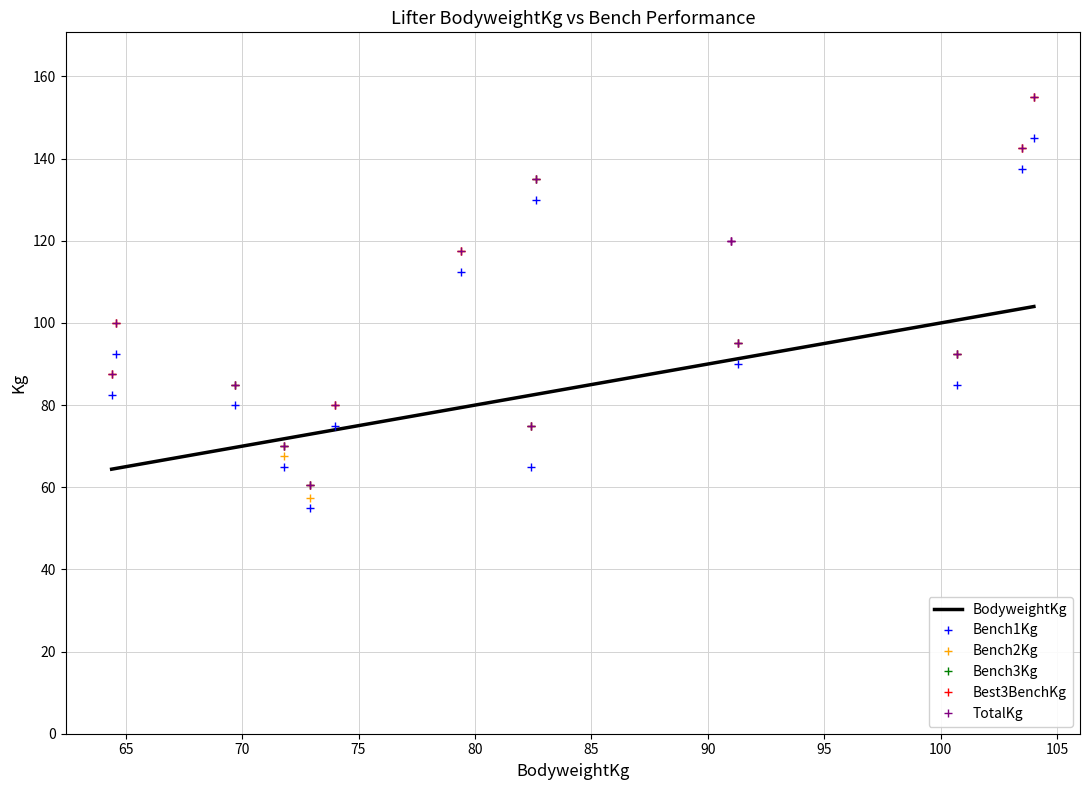

How many categories are shown in the chart?

14